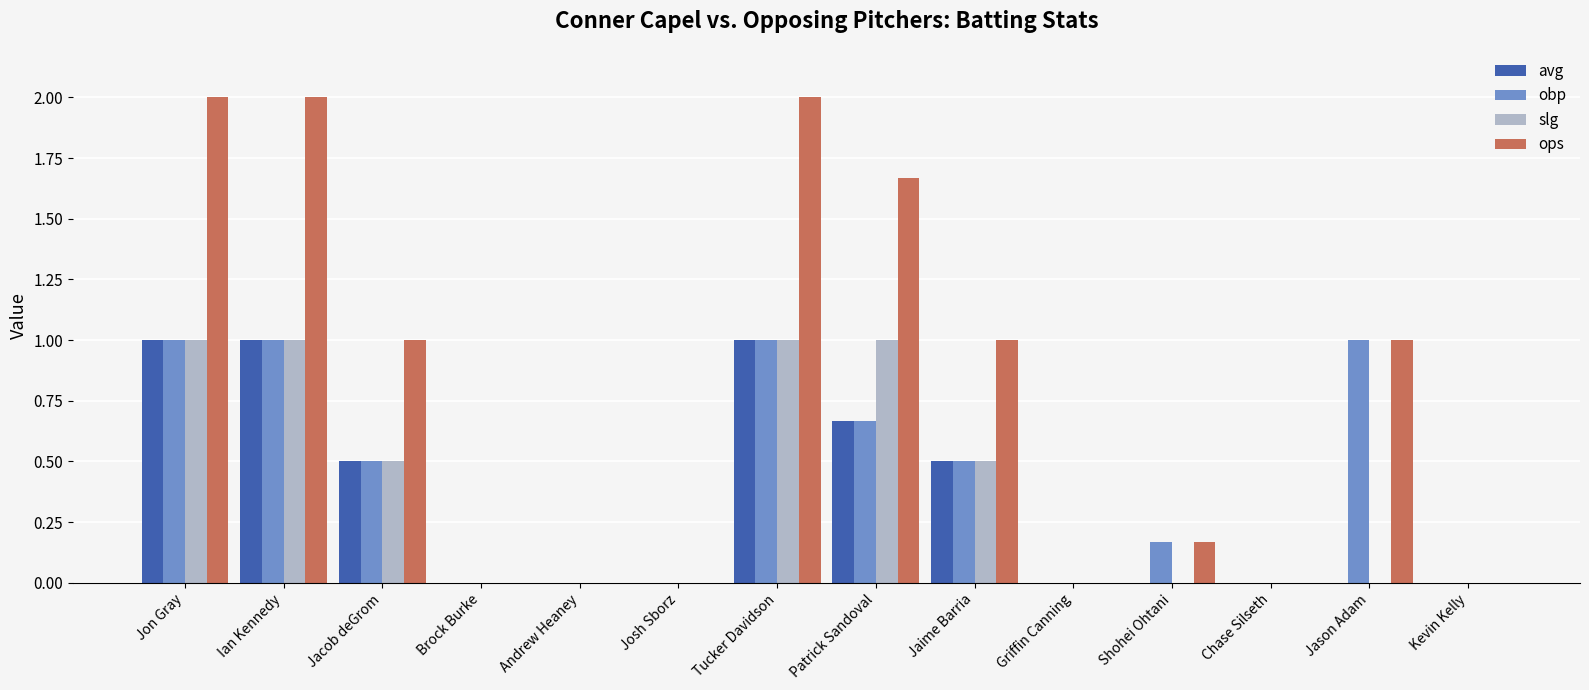

Is the value of avg at Tucker Davidson greater than the value of slg at Brock Burke?

Yes